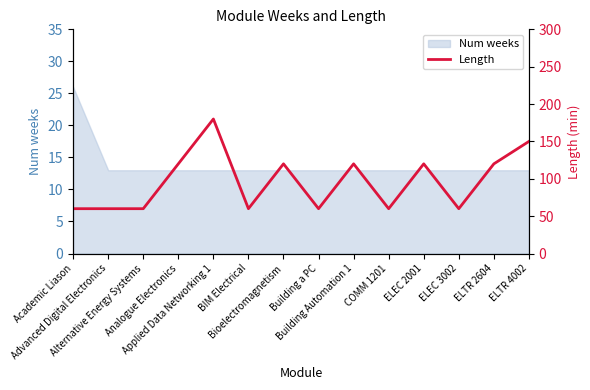

What is the change in value from Building Automation 1 to ELEC 3002?

-60